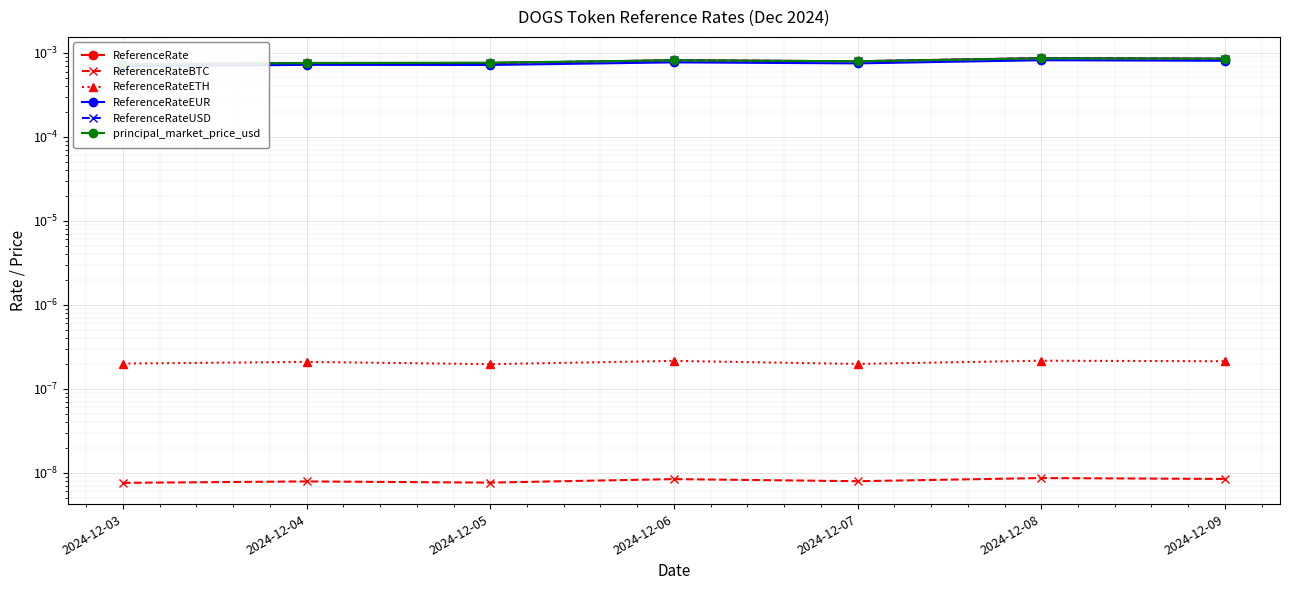

At 2024-12-08, list the series in order from largest to smallest.

ReferenceRate, ReferenceRateUSD, principal_market_price_usd, ReferenceRateEUR, ReferenceRateETH, ReferenceRateBTC